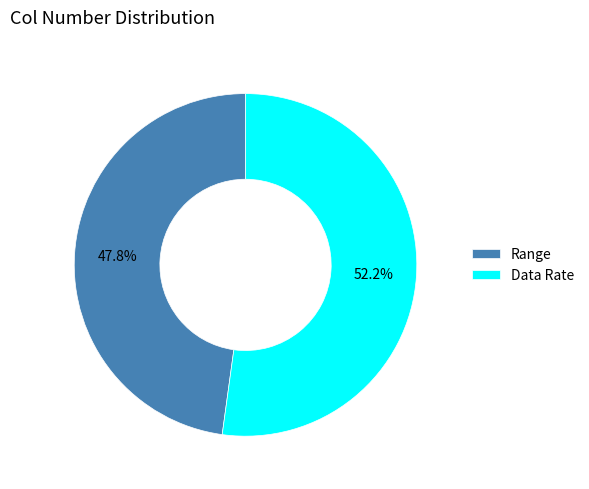

What is the ratio of the value at Range to the value at Data Rate?

0.9